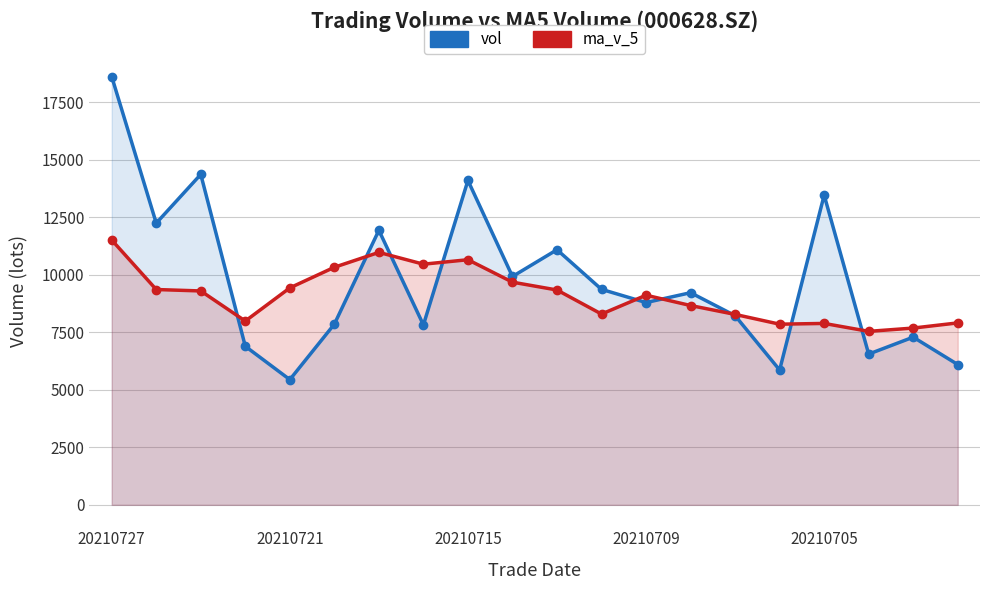

At how many categories does at least one series exceed 13062?

4